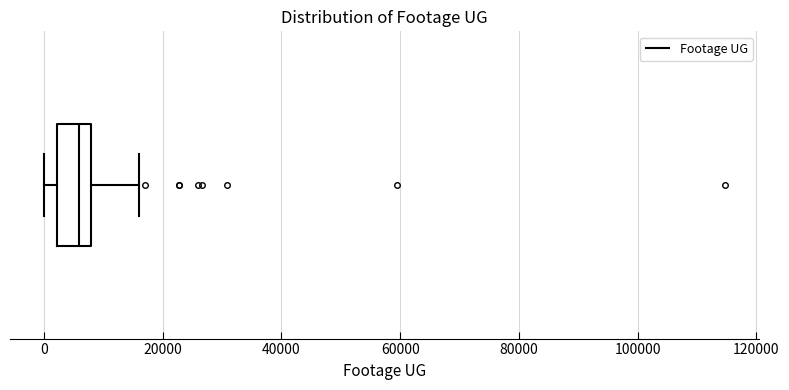

Read this box plot against the x-axis: the position of the median line, the range covered by the box, and the ends of both whiskers. The values are not printed on the chart, so give them approximately, as read against the axis.

median 6000, box 2000 to 8000, whiskers 0 to 16000